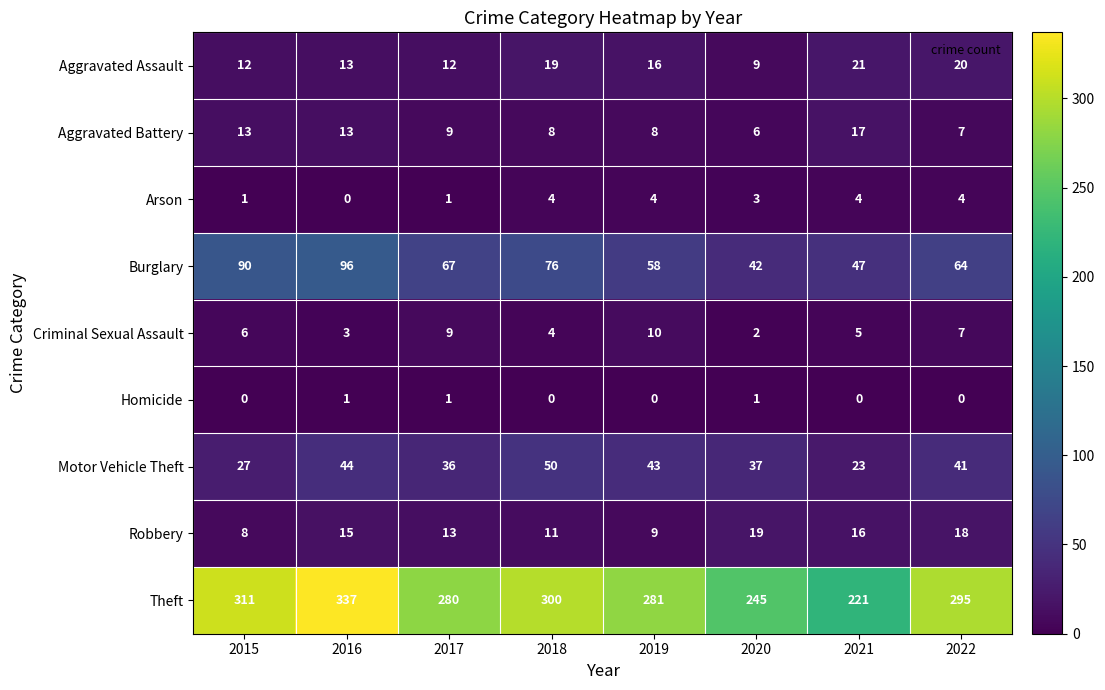

At 2021, list the series in order from largest to smallest.

Theft, Burglary, Motor Vehicle Theft, Aggravated Assault, Aggravated Battery, Robbery, Criminal Sexual Assault, Arson, Homicide